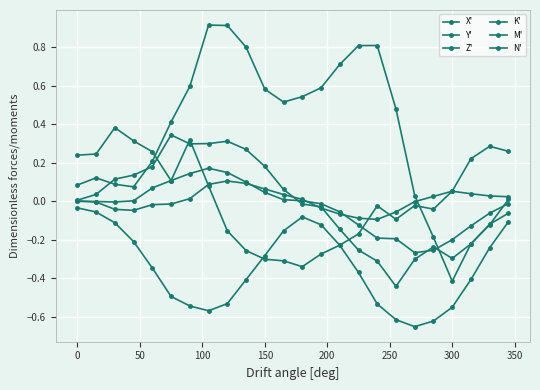

How many interior local valleys does the X' series have?

4